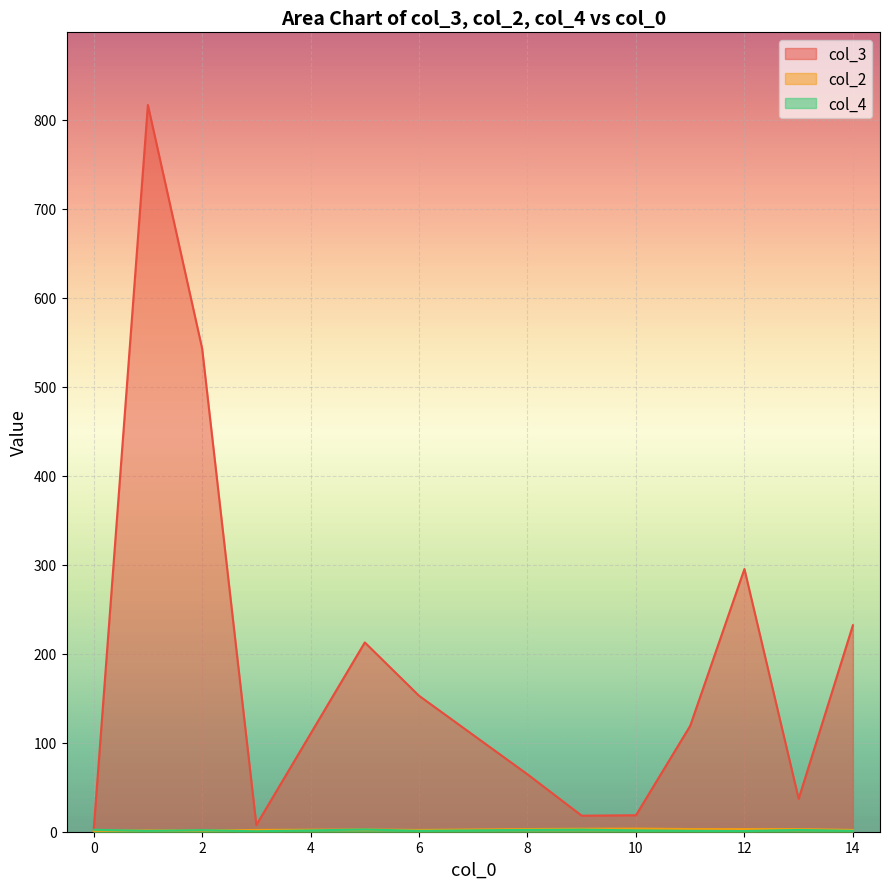

Which series has the largest range (max minus min)?

col_3